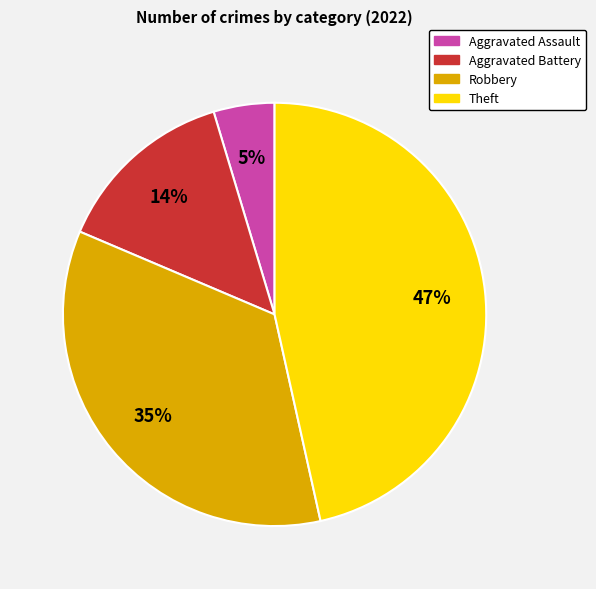

How many segments does this pie chart have?

4